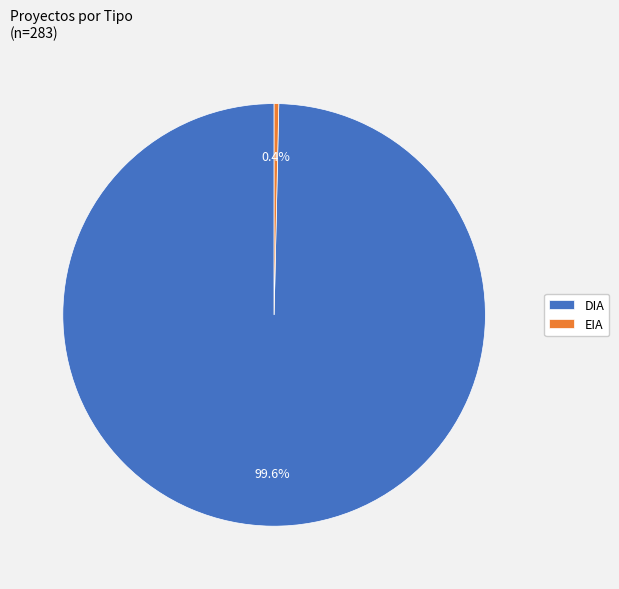

Between DIA and EIA, which is larger?

DIA